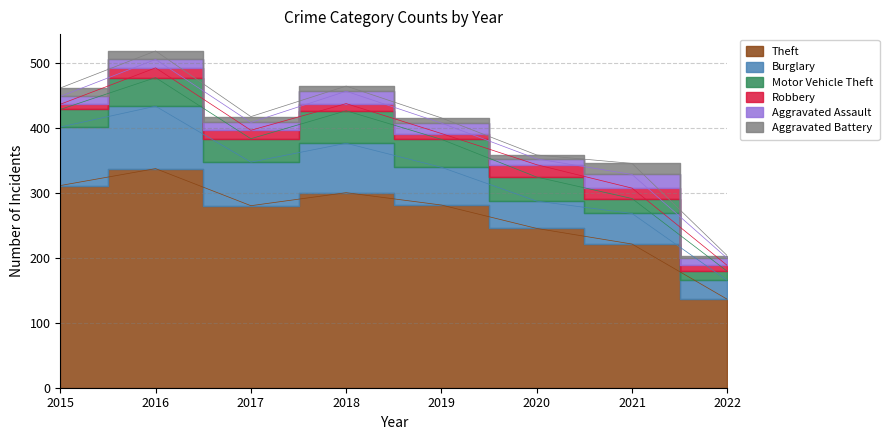

At how many categories does at least one series exceed 266?

5